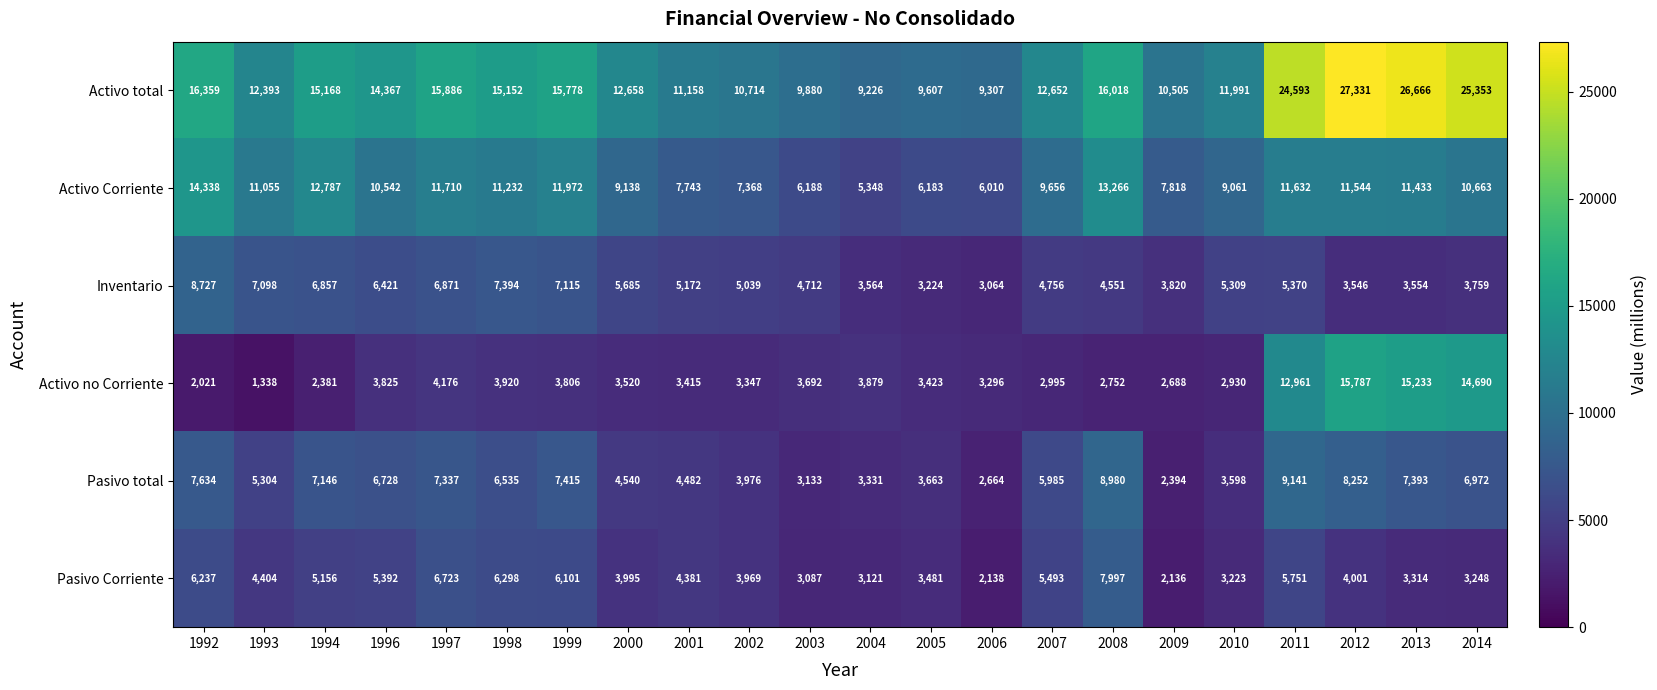

What is the difference between the maximum and minimum values in the Pasivo Corriente series?

5861